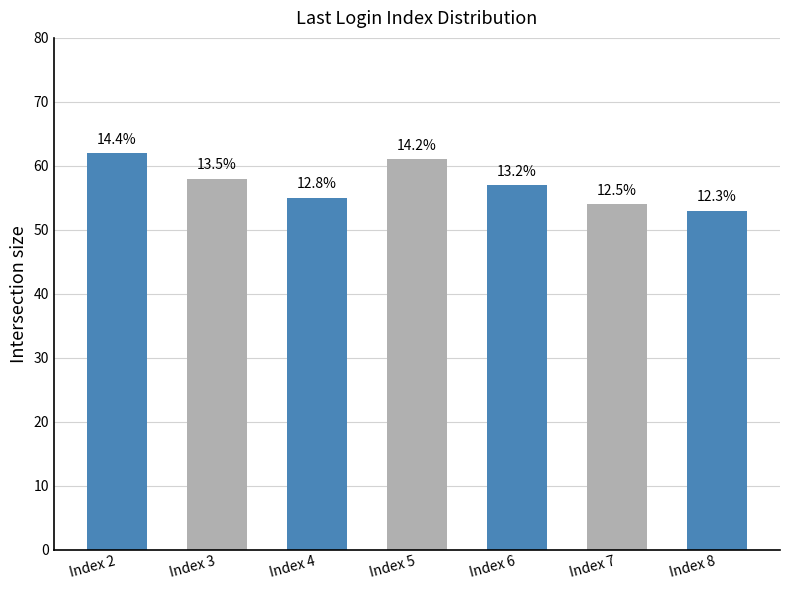

Is it true that the value at Index 3 is 58?

True